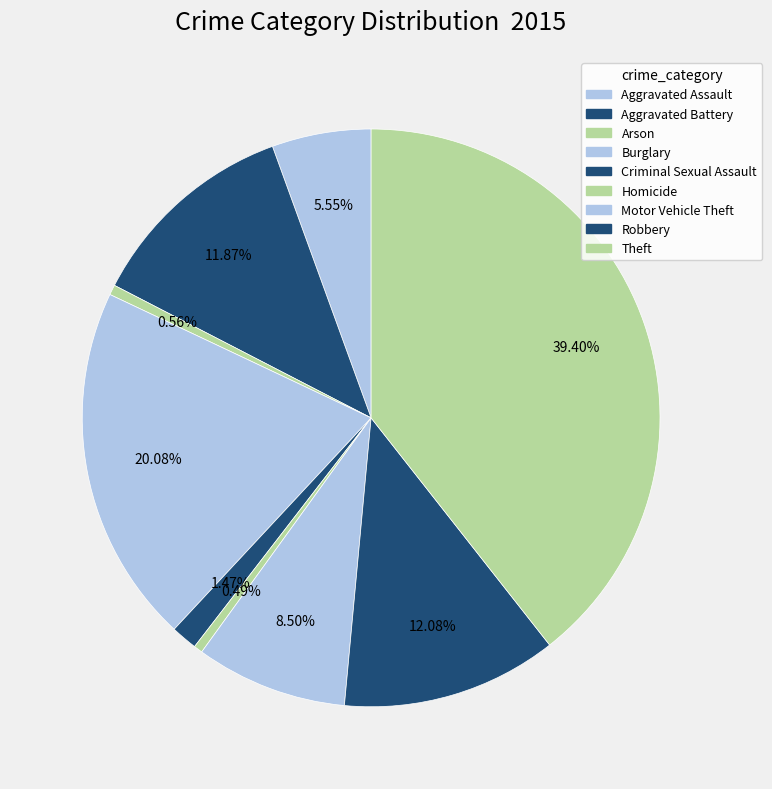

Which category has the biggest portion of the pie?

Theft